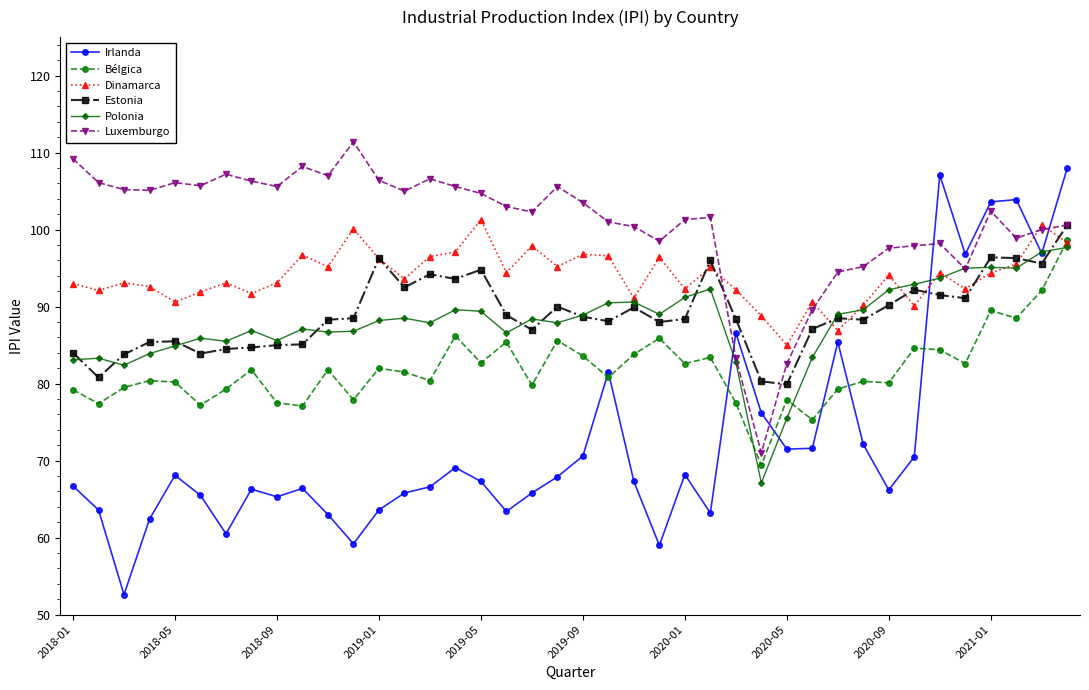

Which series has the largest range (max minus min)?

Irlanda